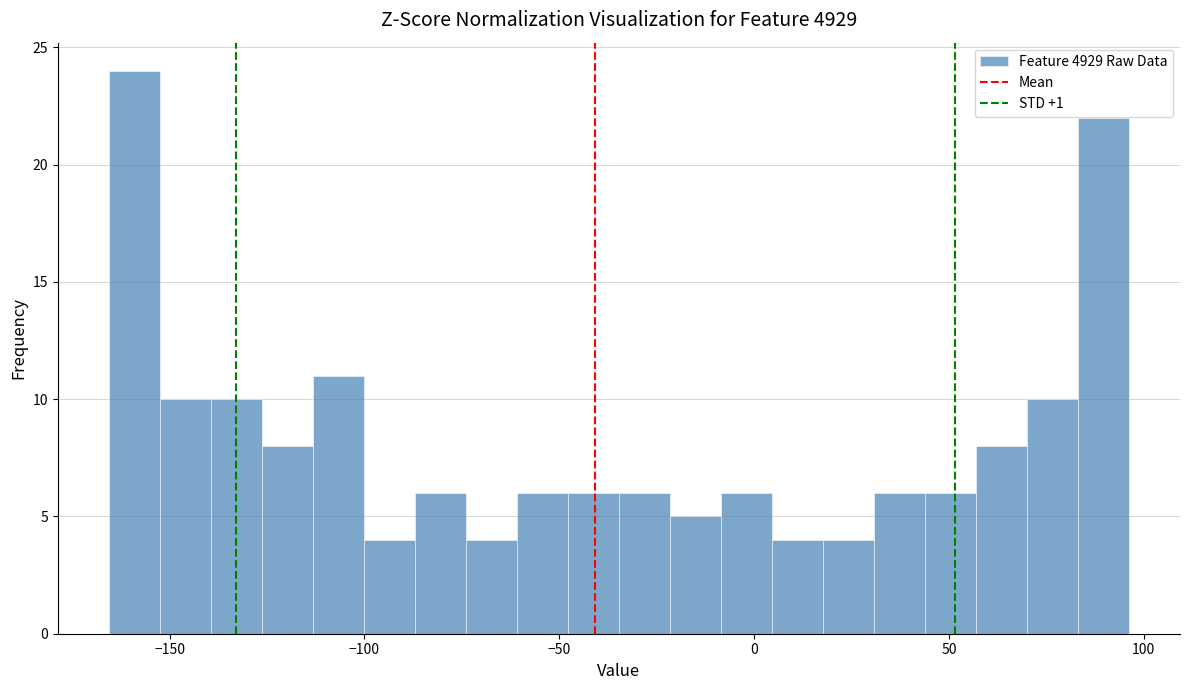

Around what value on the x-axis is the tallest bar? Give the approximate position of its centre, as read against the axis.

-160